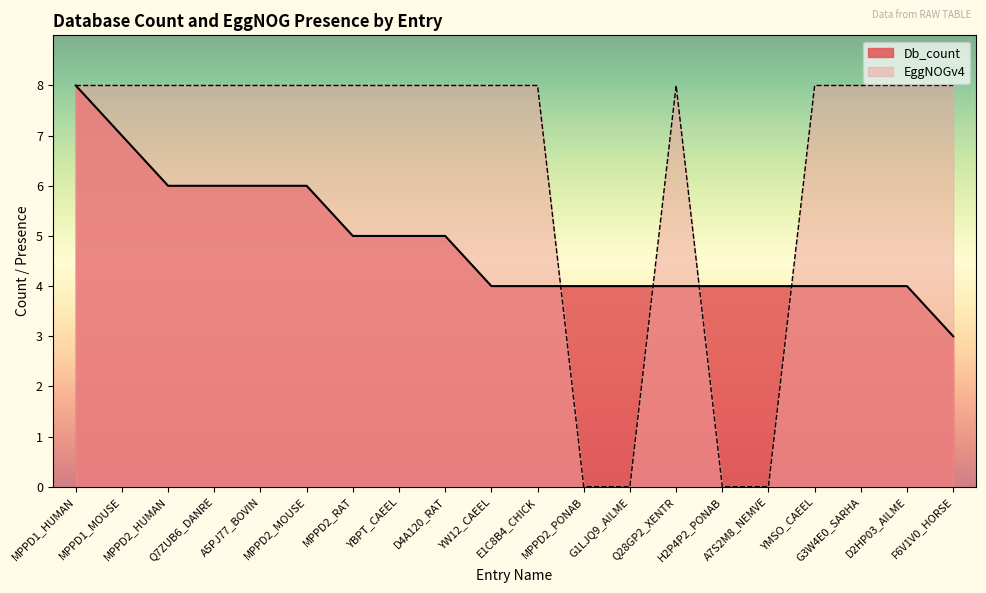

Is the value of Db_count at MPPD2_RAT greater than the value of EggNOGv4 at D4A120_RAT?

No